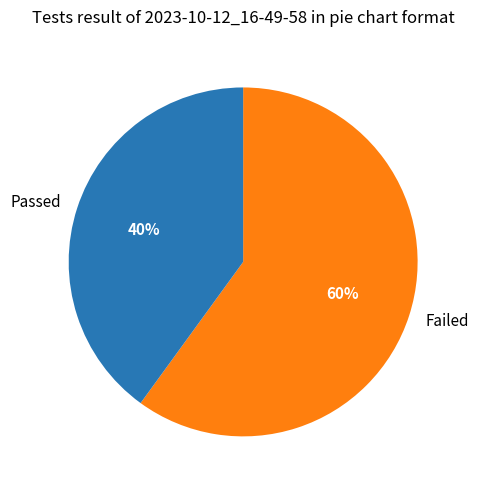

To the nearest percent, what percentage of the pie is Failed?

60%